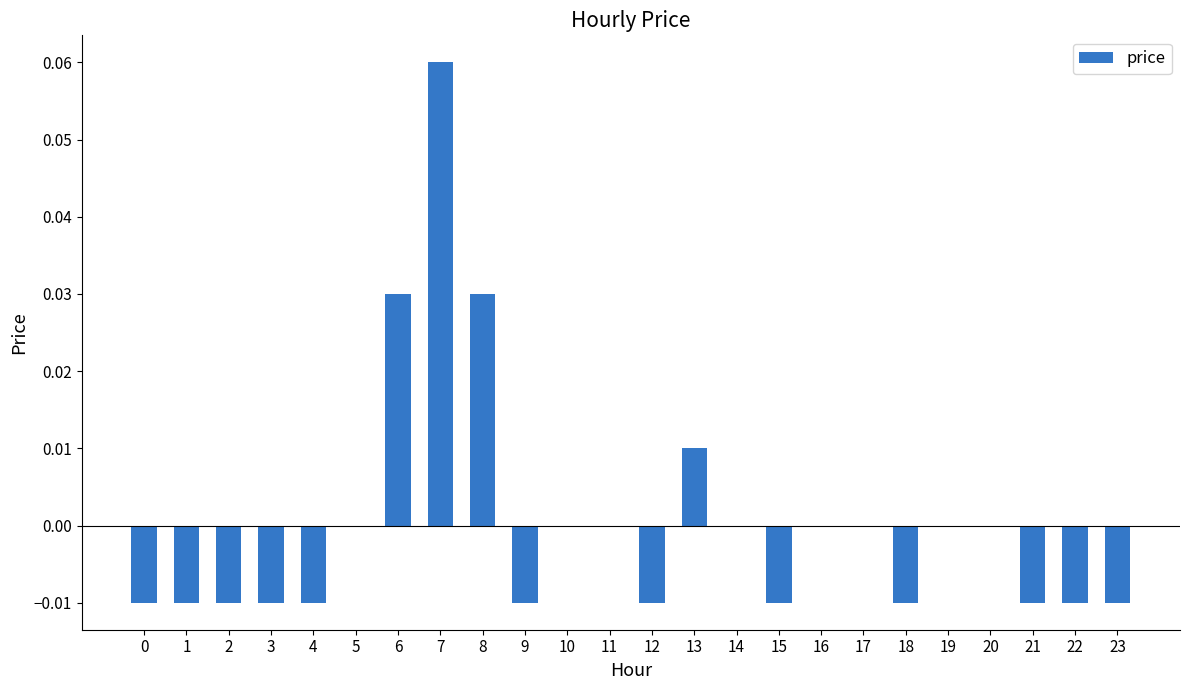

Between 17 and 8, which is larger?

8